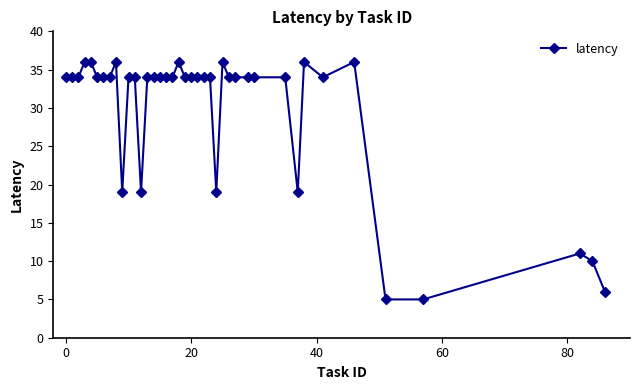

Is this an area chart (filled region under the line)?

No